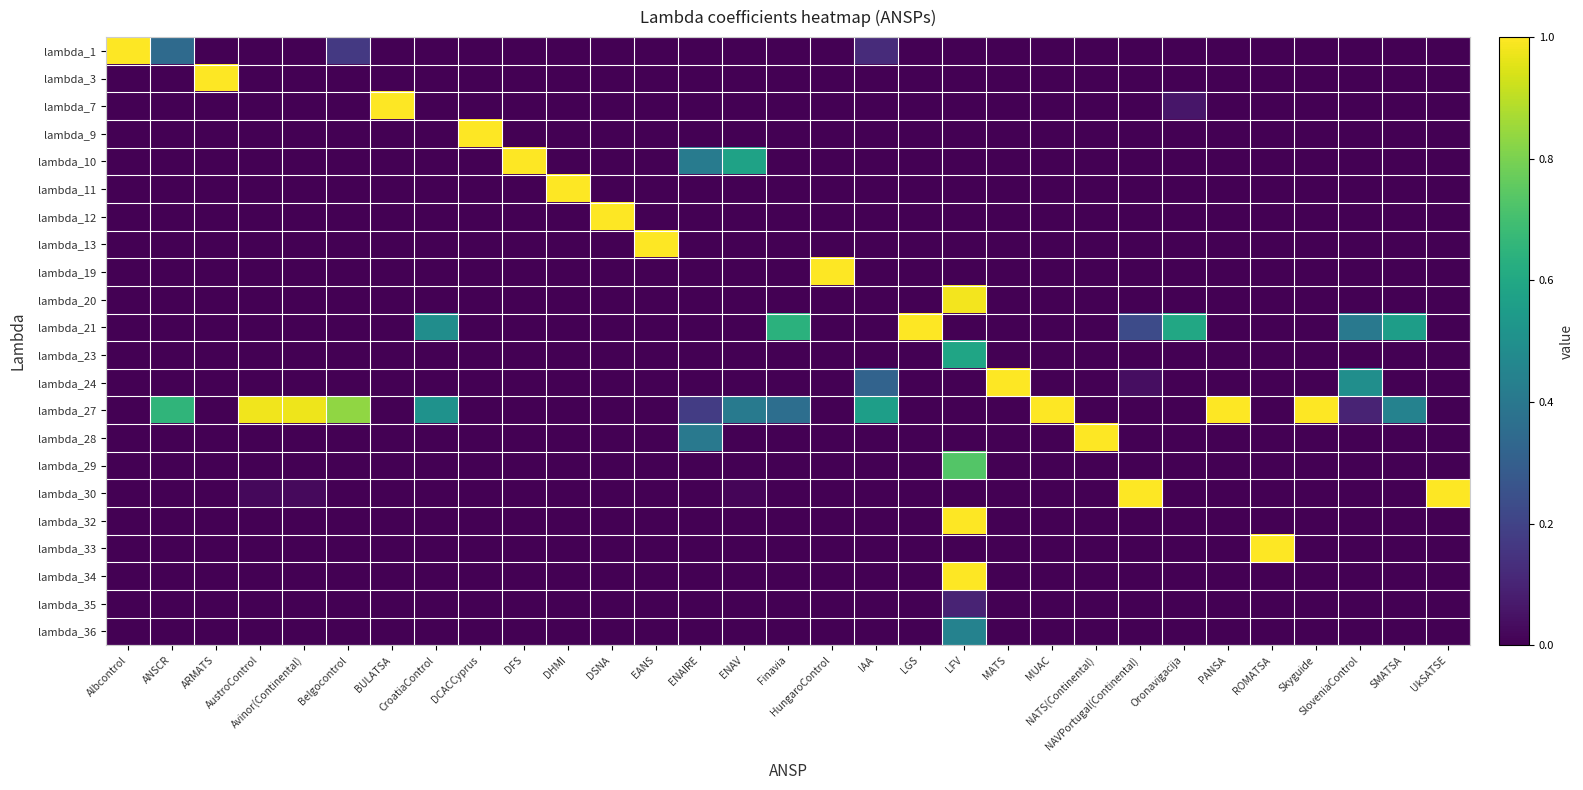

What is the greatest value displayed?

1.0